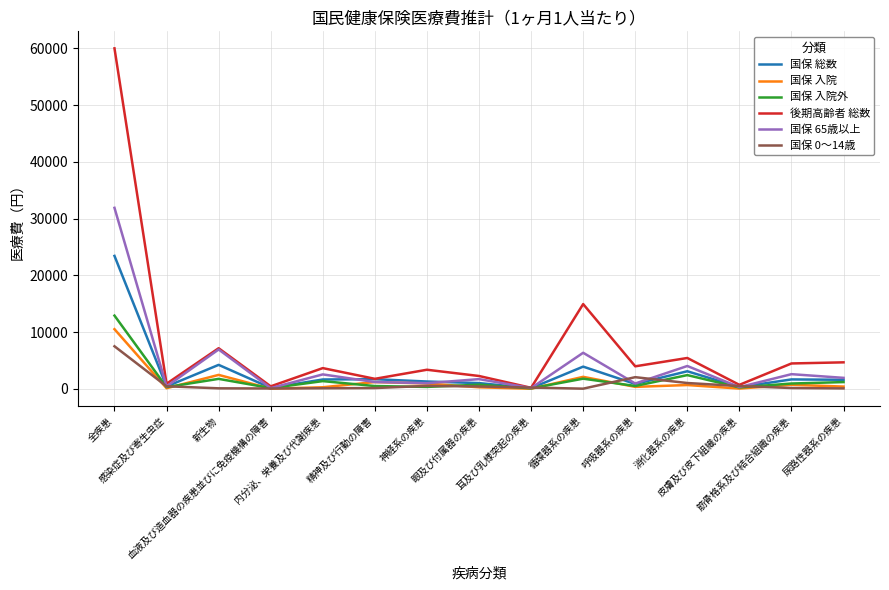

Which series has the largest total across all categories?

後期高齢者 総数